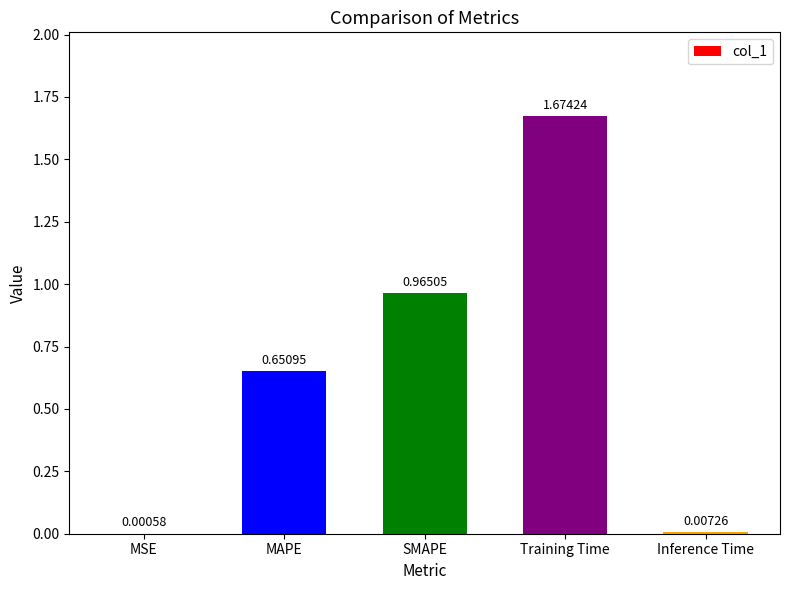

True or false: the data shows 0.5 at Training Time.

False